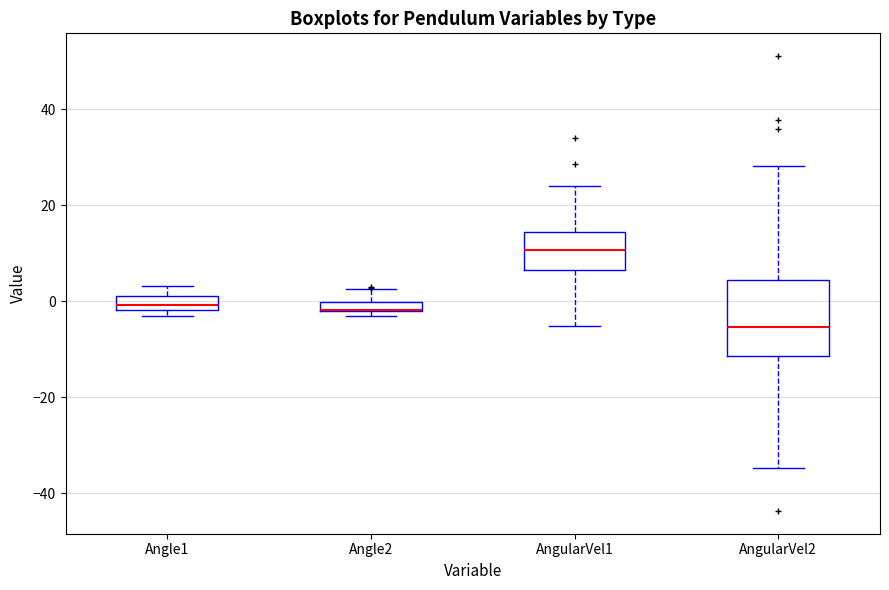

Where is the upper edge of the box for AngularVel1 on the y-axis? The values are not printed on the chart, so give them approximately, as read against the axis.

14